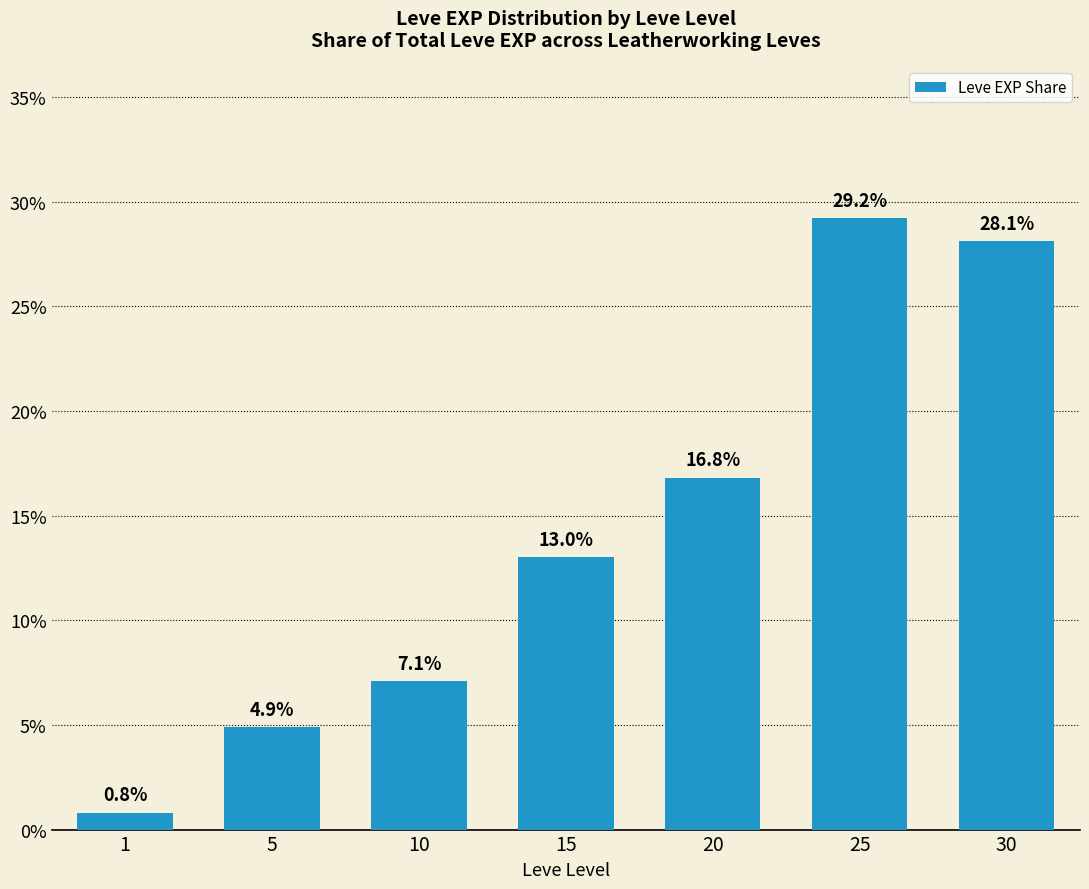

What value does the data have at 25?

29.2